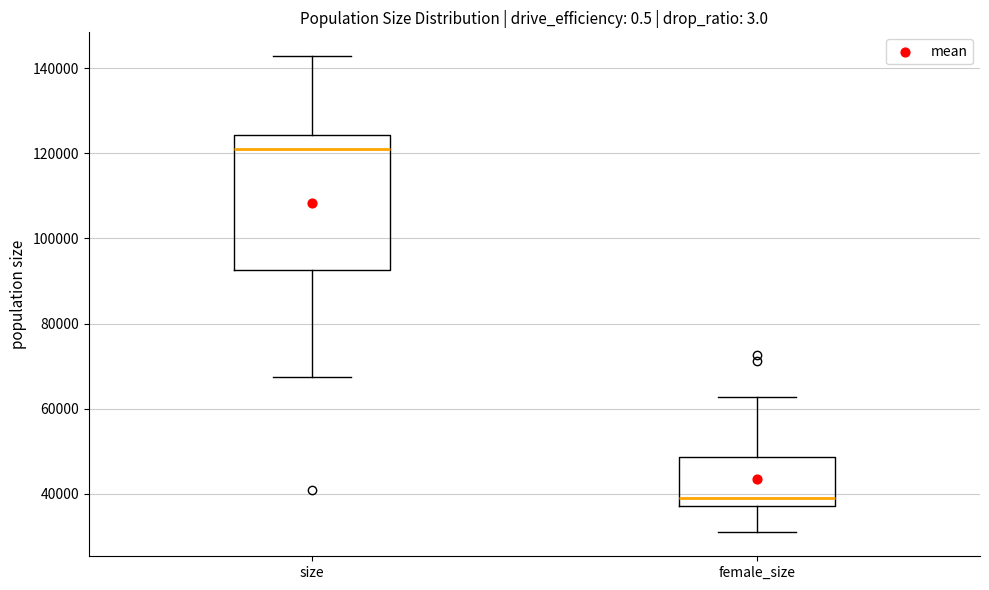

Reading left to right, transcribe this box plot: for each box, give where its median line is, the range the box spans, and where its two whiskers end, as read against the y-axis. The values are not printed on the chart, so give them approximately, as read against the axis.

size: median 120000, box 92000 to 124000, whiskers 68000 to 142000
female_size: median 40000, box 38000 to 48000, whiskers 30000 to 62000